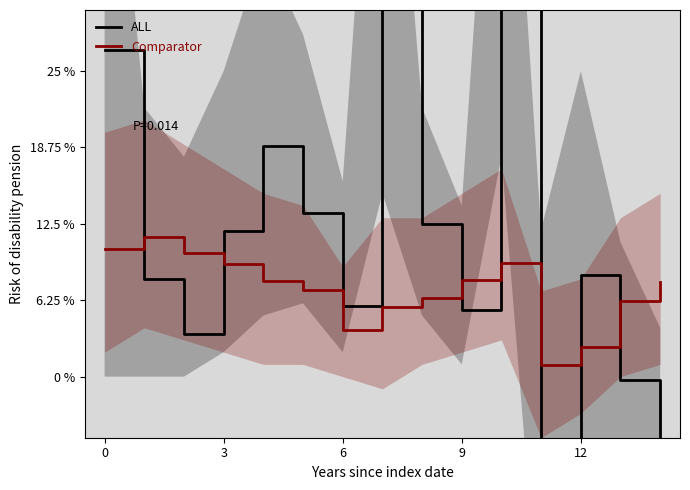

The value of Comparator at 6 is 0.1. True or false?

False